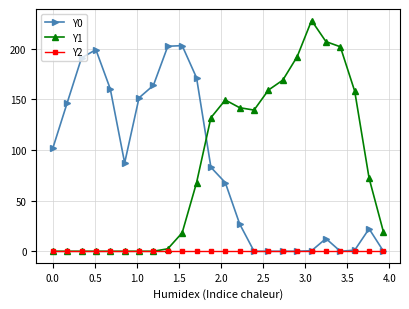

How many categories are shown in the chart?

24